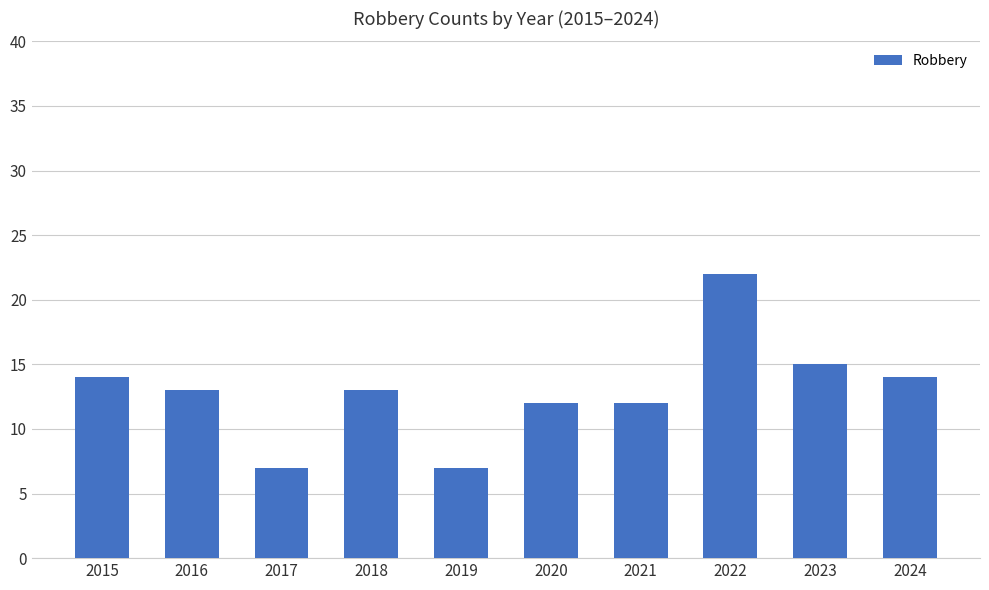

What is the maximum value shown in the chart?

22